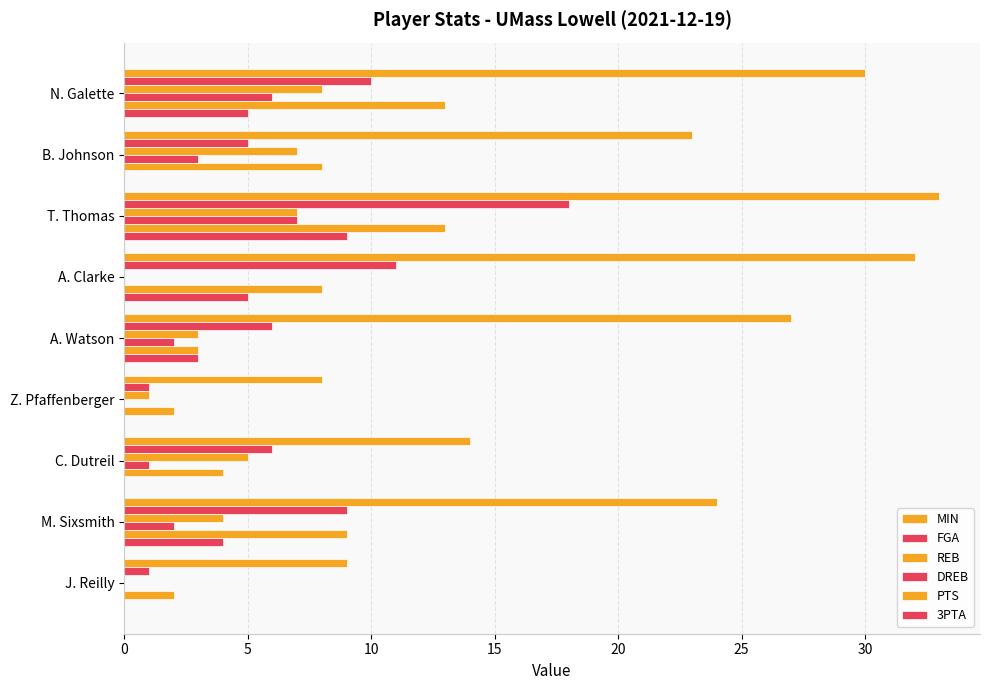

Which series has the largest range (max minus min)?

MIN